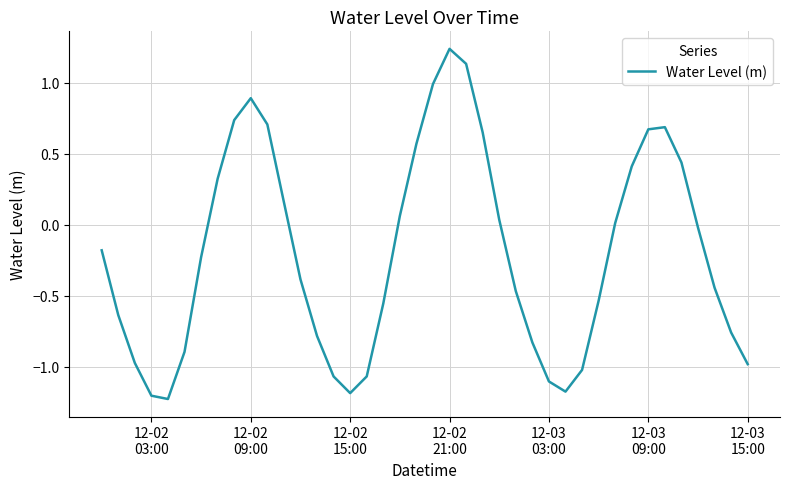

Does the chart have visible grid lines?

Yes